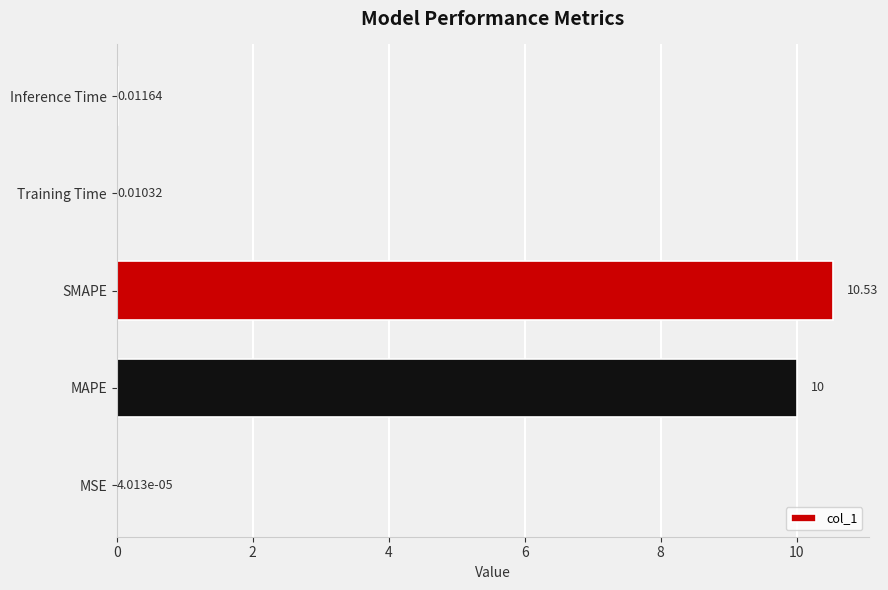

Which has a higher value, MAPE or Training Time?

MAPE